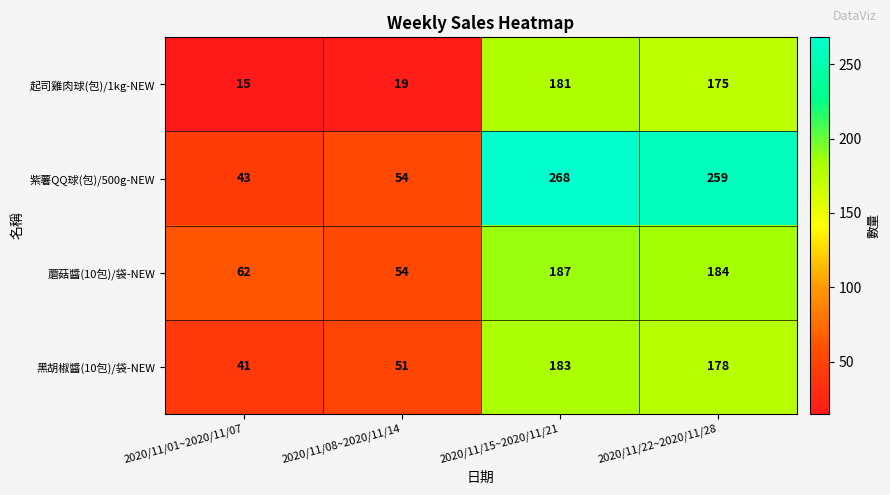

At which label does 蘑菇醬(10包)/袋-NEW reach its peak?

2020/11/15~2020/11/21